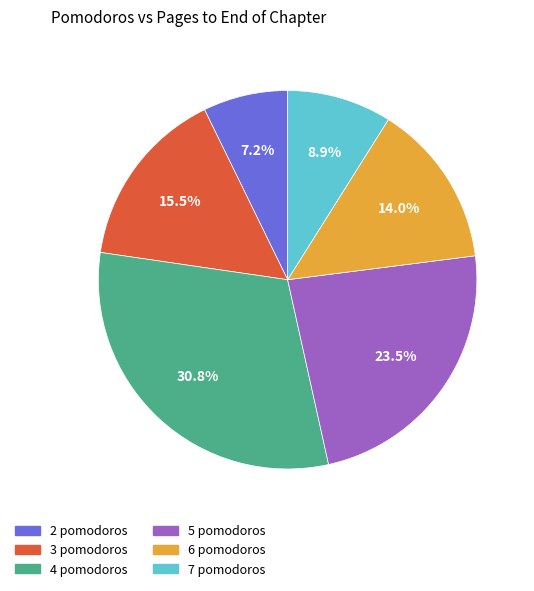

To the nearest percent, what is the difference between the largest and smallest slice percentages?

24%